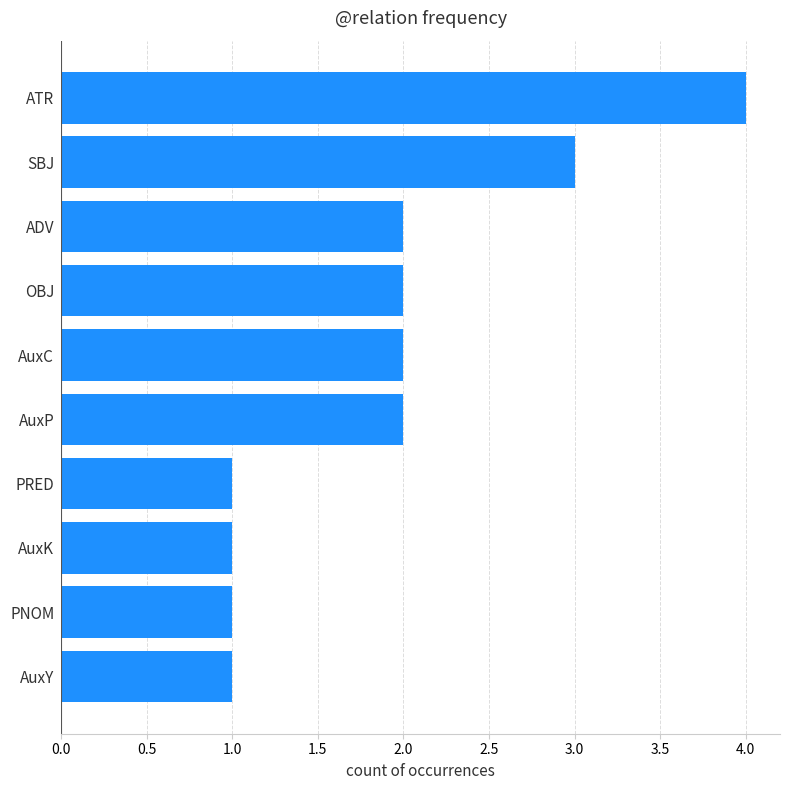

True or false: the data shows 1 at PRED.

True